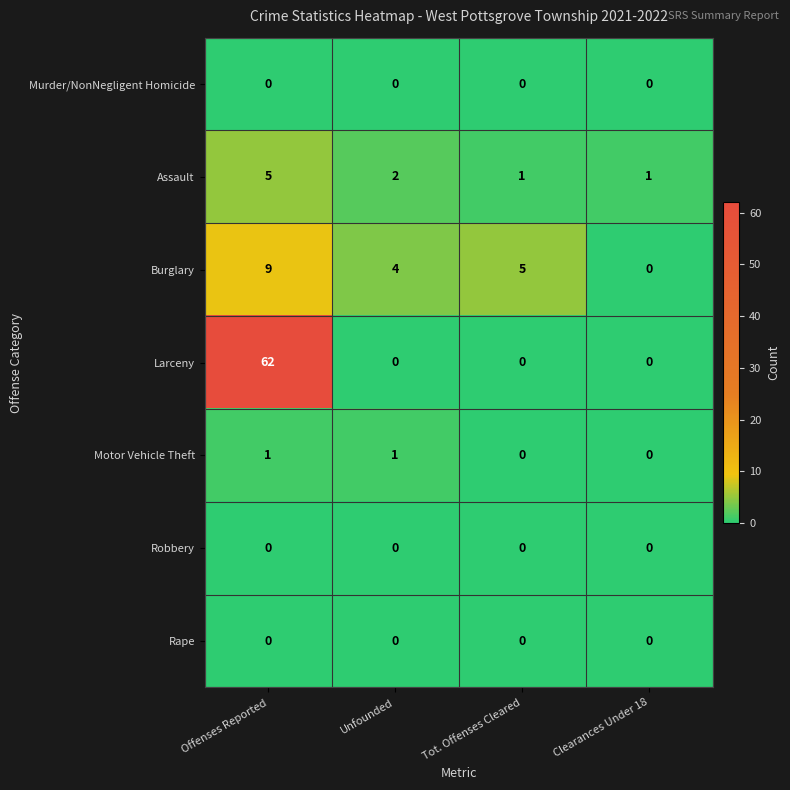

Reading right to left, transcribe all the data shown in this chart.

Murder/NonNegligent Homicide: Clearances Under 18=0	Tot. Offenses Cleared=0	Unfounded=0	Offenses Reported=0
Assault: Clearances Under 18=1	Tot. Offenses Cleared=1	Unfounded=2	Offenses Reported=5
Burglary: Clearances Under 18=0	Tot. Offenses Cleared=5	Unfounded=4	Offenses Reported=9
Larceny: Clearances Under 18=0	Tot. Offenses Cleared=0	Unfounded=0	Offenses Reported=62
Motor Vehicle Theft: Clearances Under 18=0	Tot. Offenses Cleared=0	Unfounded=1	Offenses Reported=1
Robbery: Clearances Under 18=0	Tot. Offenses Cleared=0	Unfounded=0	Offenses Reported=0
Rape: Clearances Under 18=0	Tot. Offenses Cleared=0	Unfounded=0	Offenses Reported=0